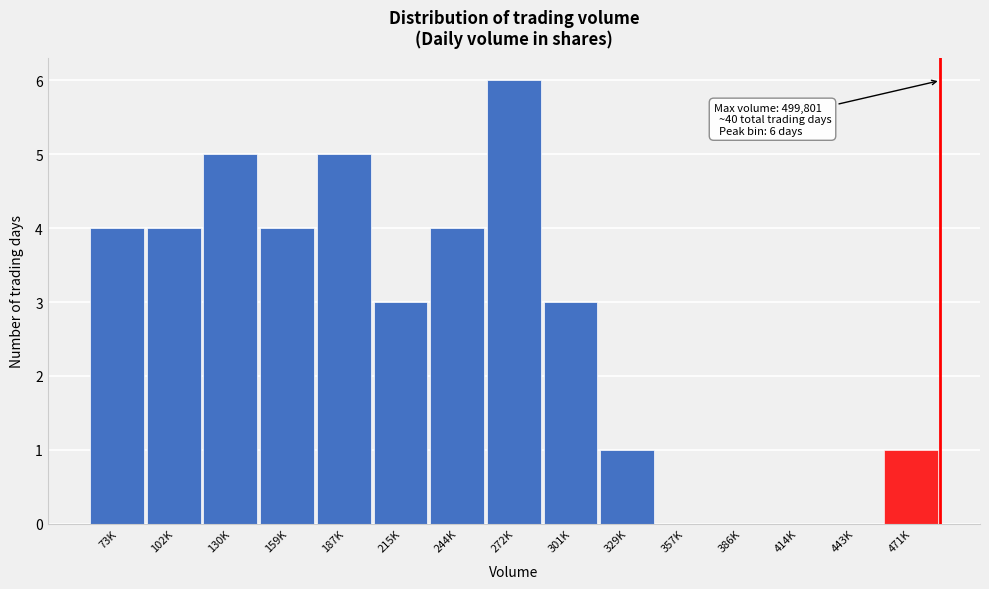

Reading right to left, transcribe all the data shown in this chart.

471K=1	443K=0	414K=0	386K=0	357K=0	329K=1	301K=3	272K=6	244K=4	215K=3	187K=5	159K=4	130K=5	102K=4	73K=4